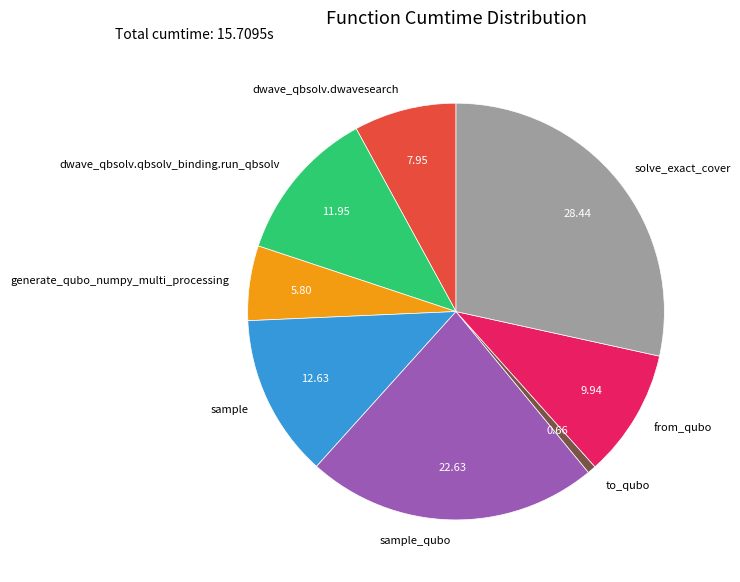

Does any single category account for the majority?

No